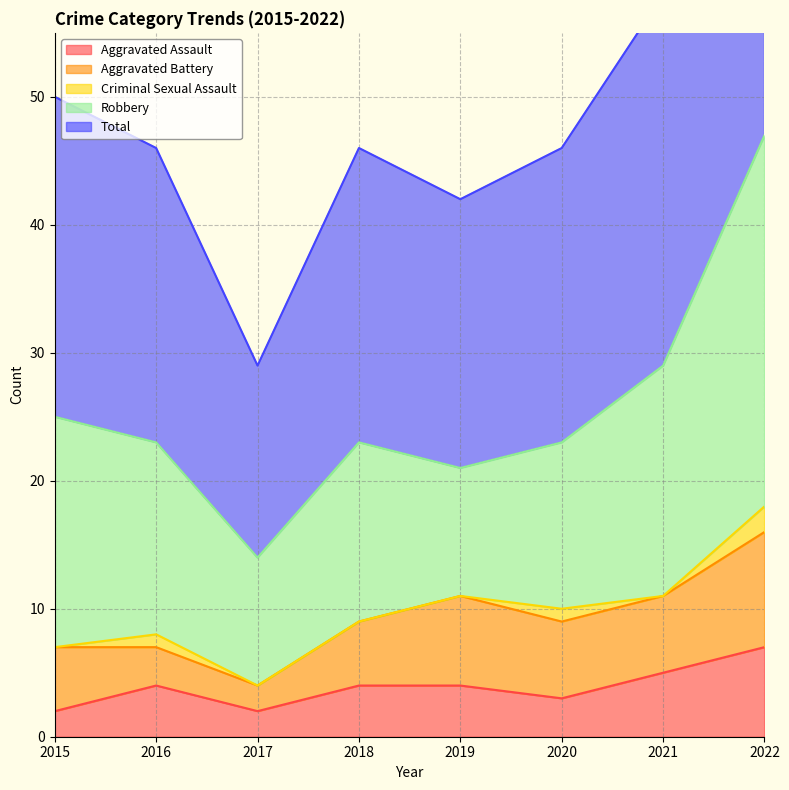

How many lines are shown in the chart?

5